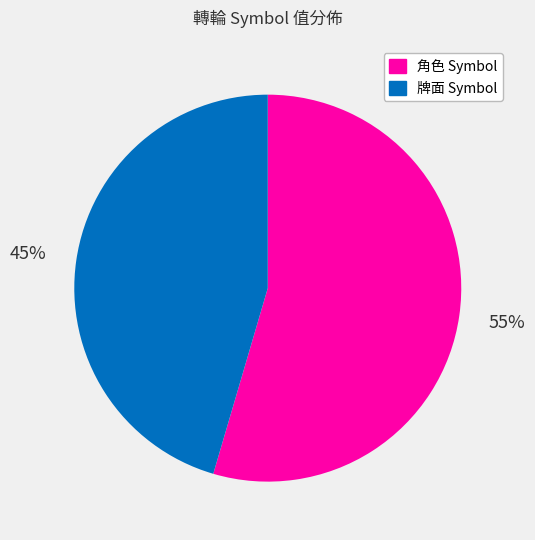

How many slices are in this pie chart?

2